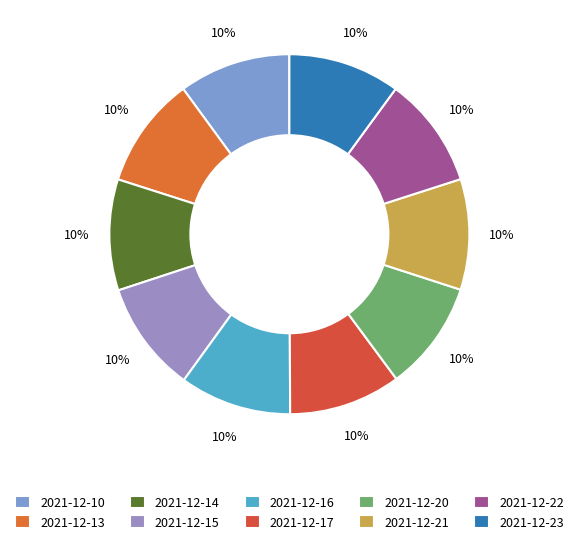

Count the number of slices in the pie.

10